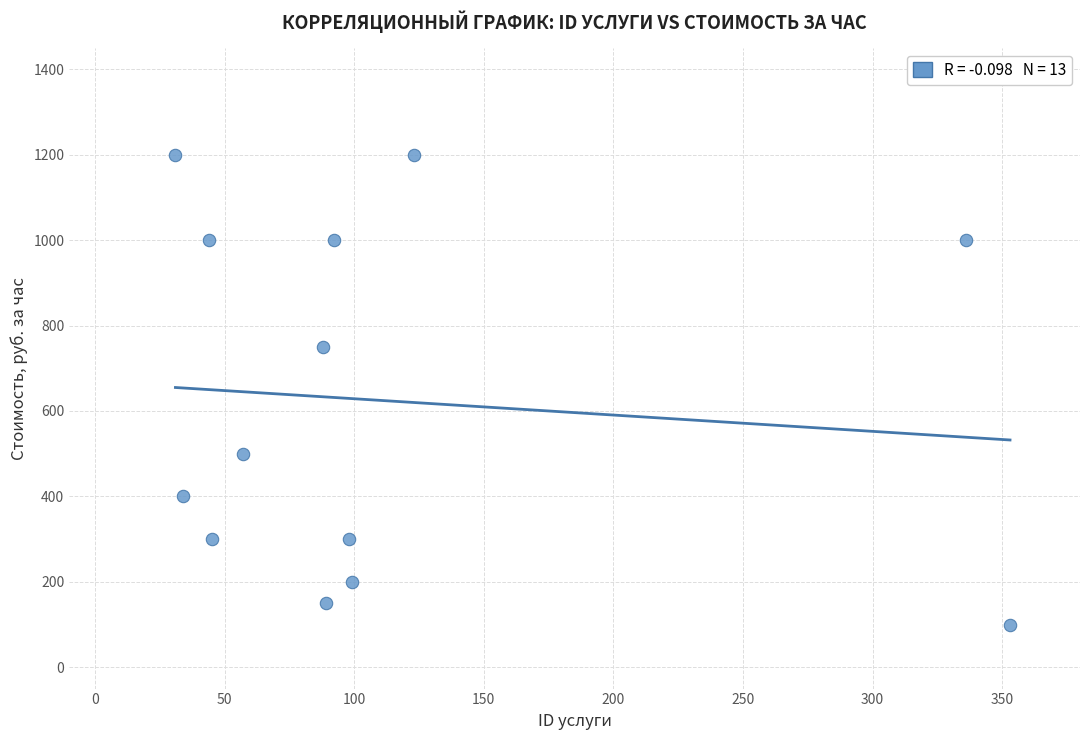

What Y value in the scatter plot is closest to 650?

750